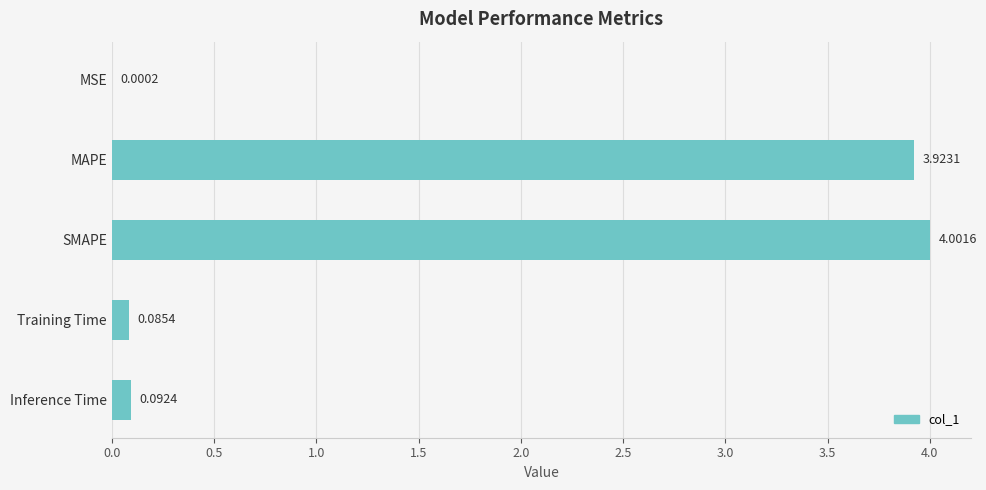

What is the sum of all values?

8.1